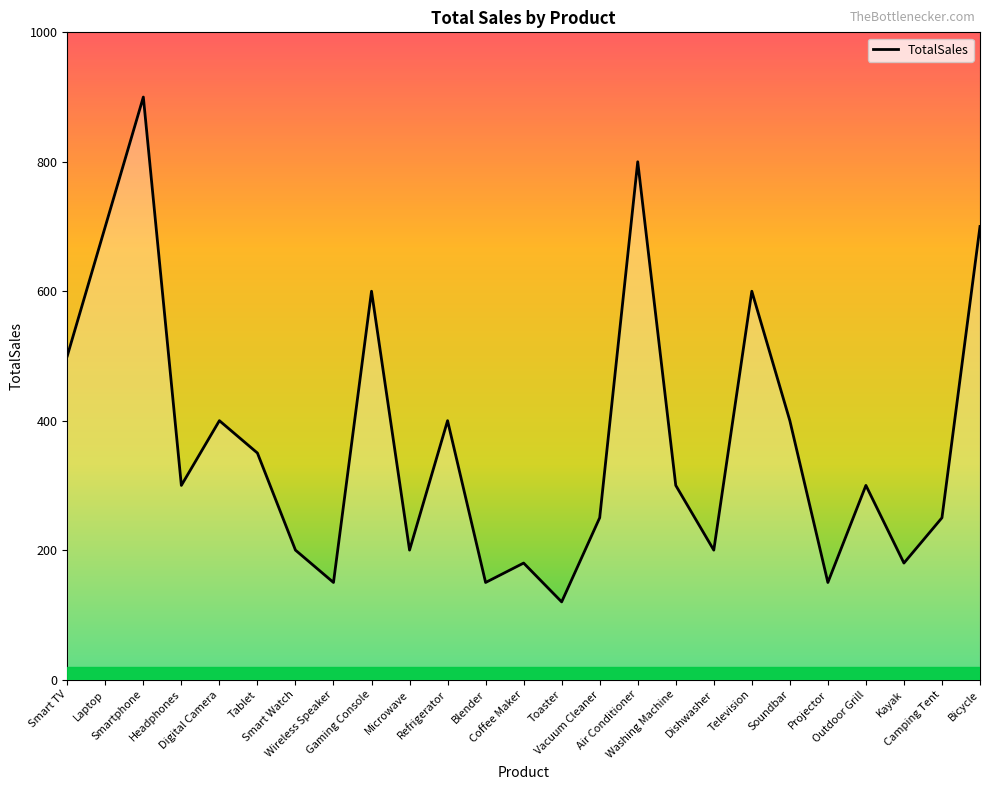

Where is the data nearest to the value 510?

Smart TV